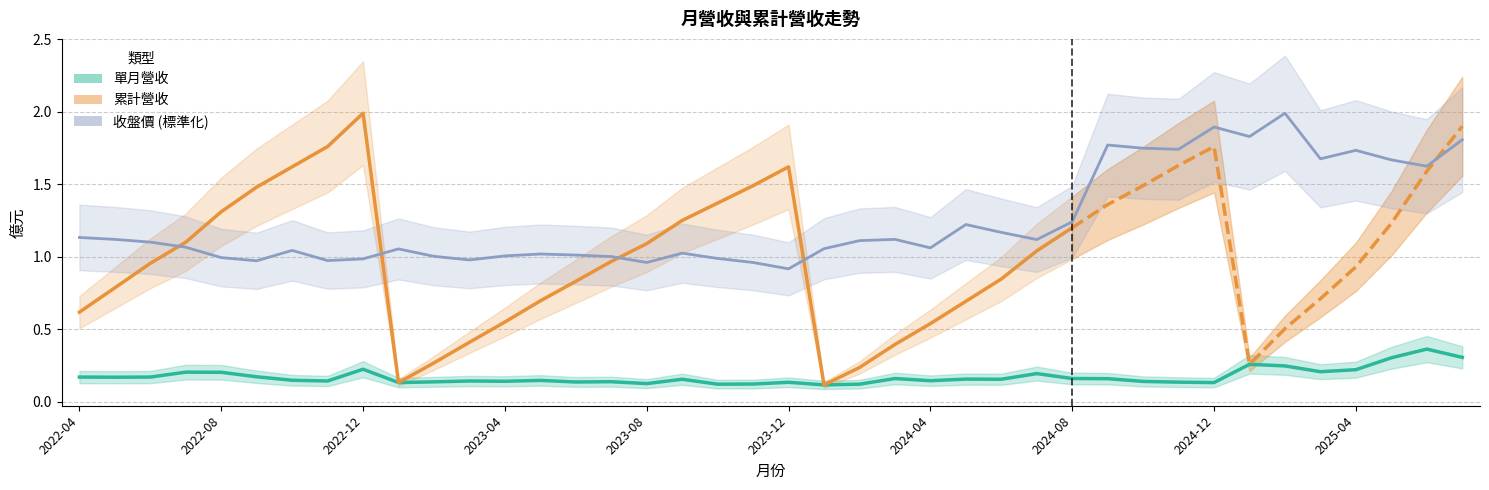

At which category does 單月營收 reach its first local peak?

2022-07